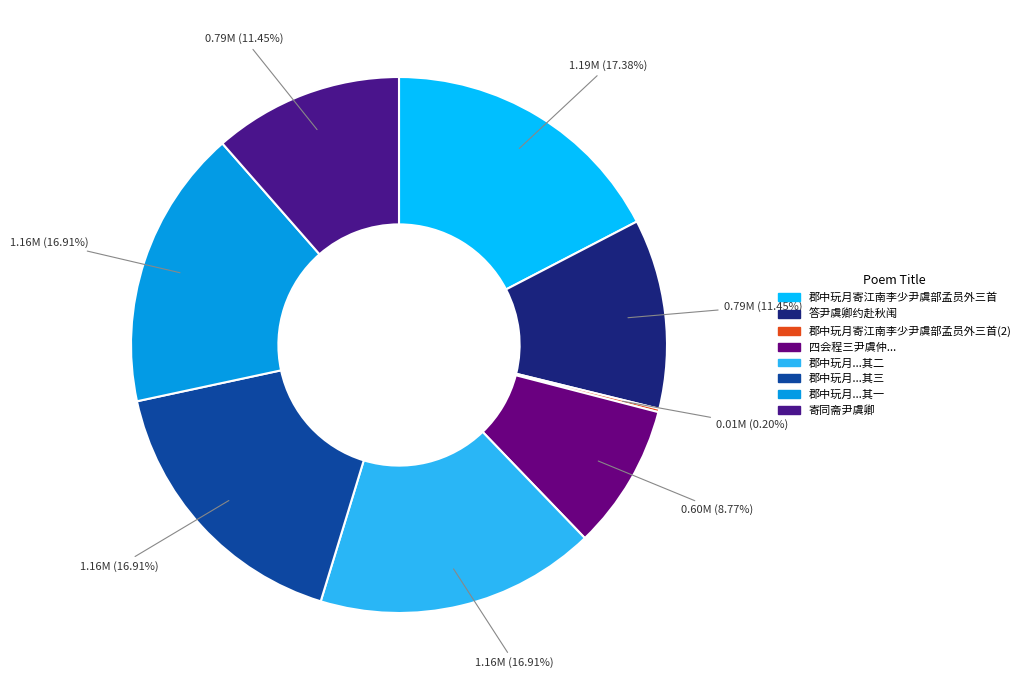

To the nearest percent, what is the difference between the largest and smallest slice percentages?

17%